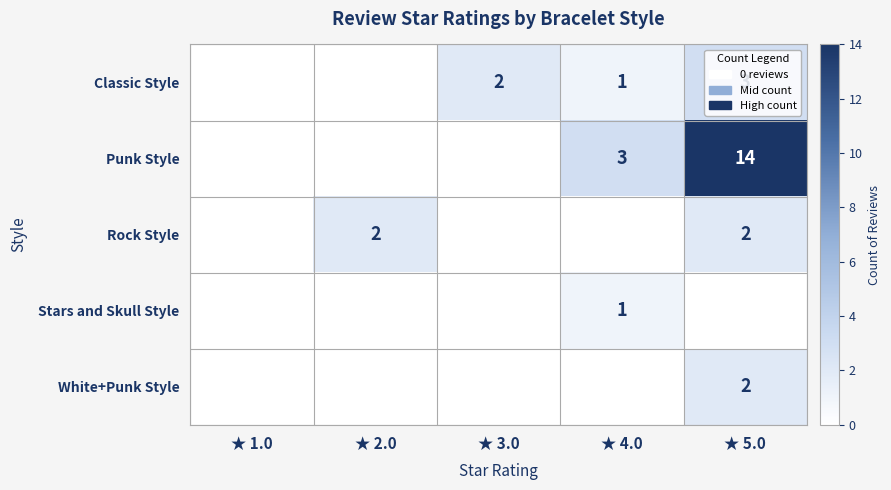

Is it true that Punk Style equals 19 at ★ 5.0?

False